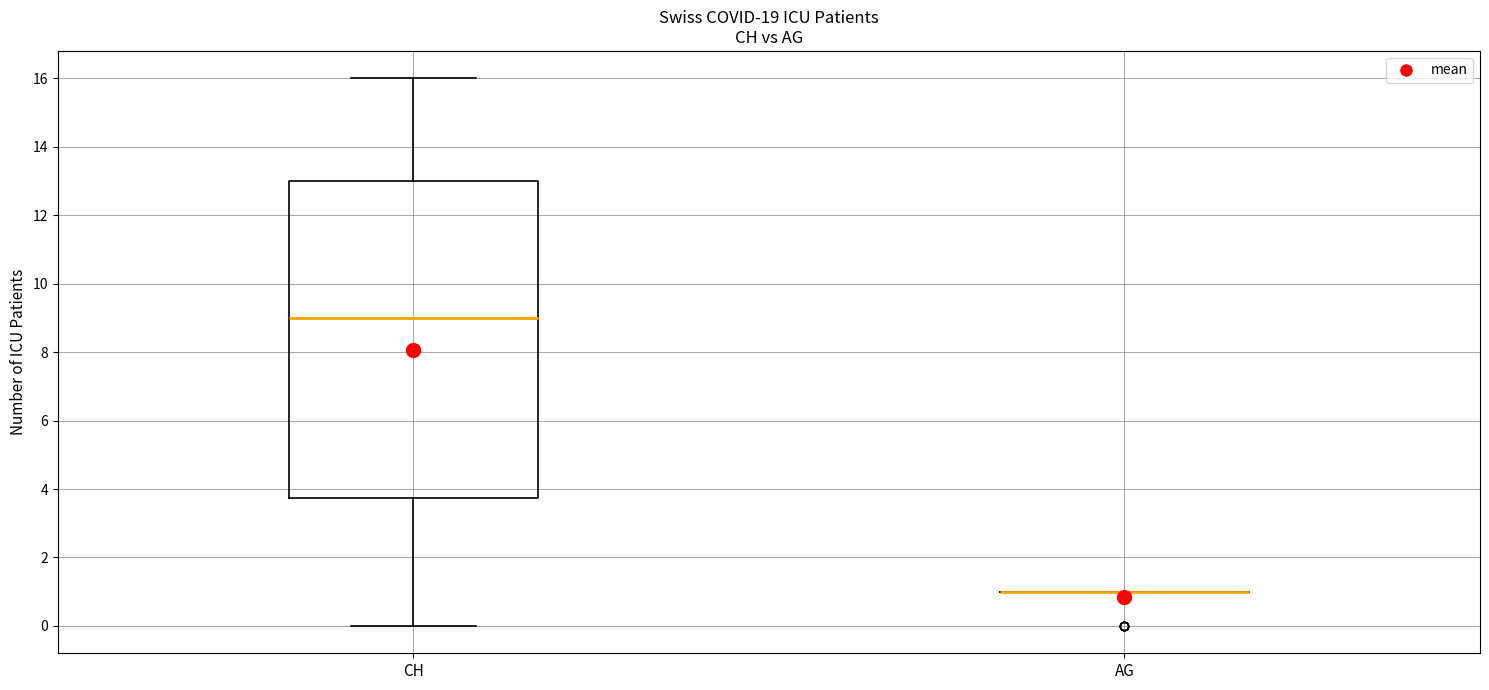

Comparing the boxes themselves (not the whiskers), which one is the tallest?

CH